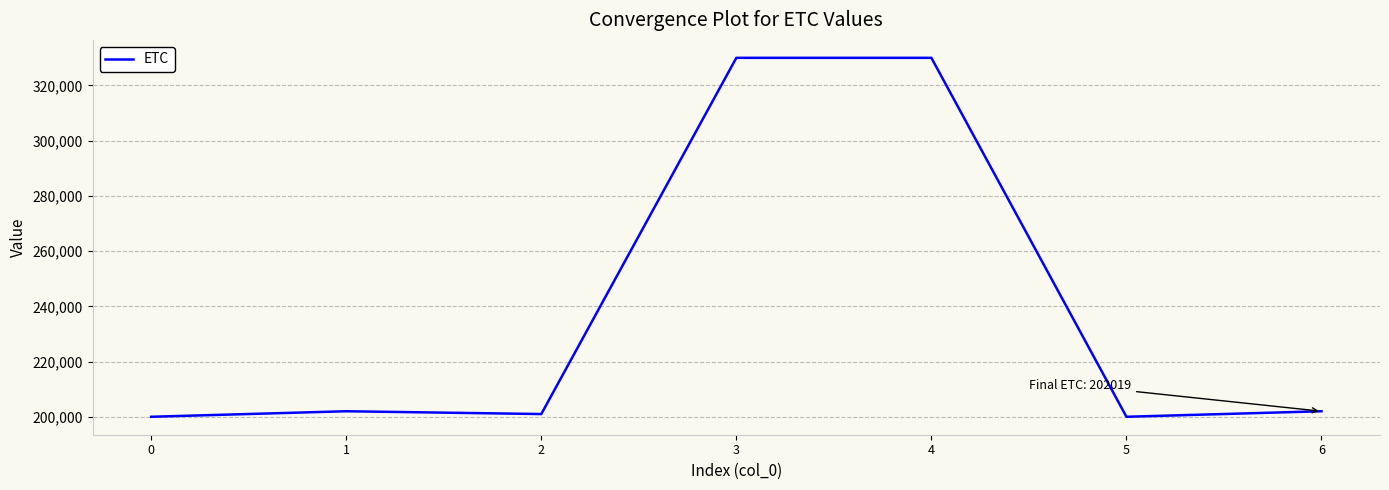

How many lines are shown in the chart?

1